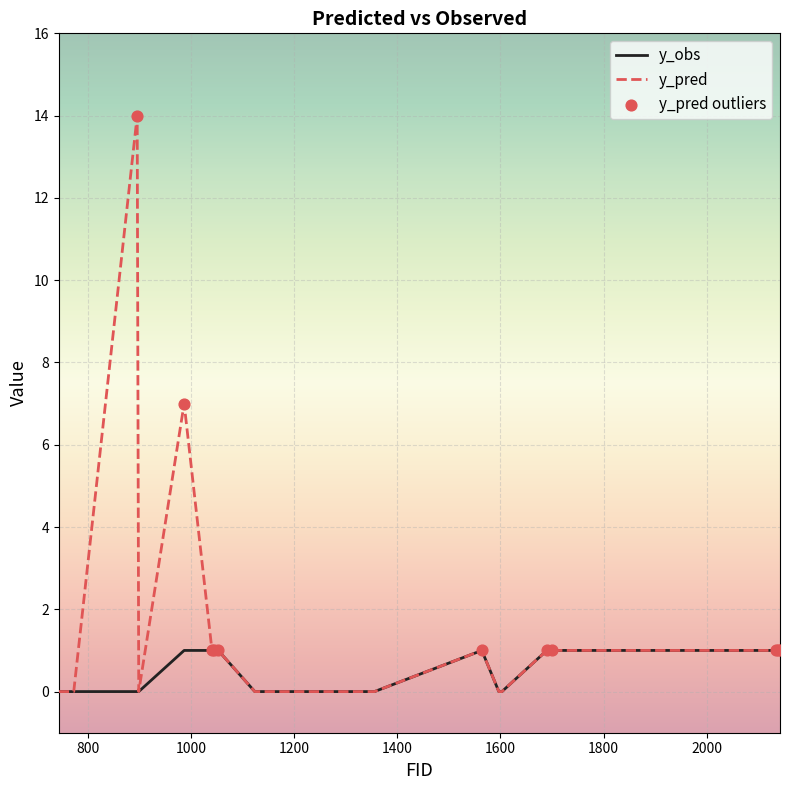

Which series has the largest range (max minus min)?

y_pred